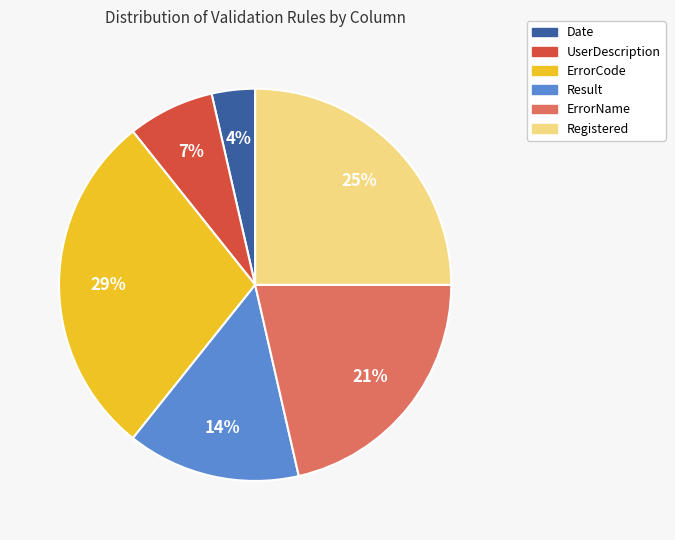

To the nearest percent, what portion does Registered represent?

25%